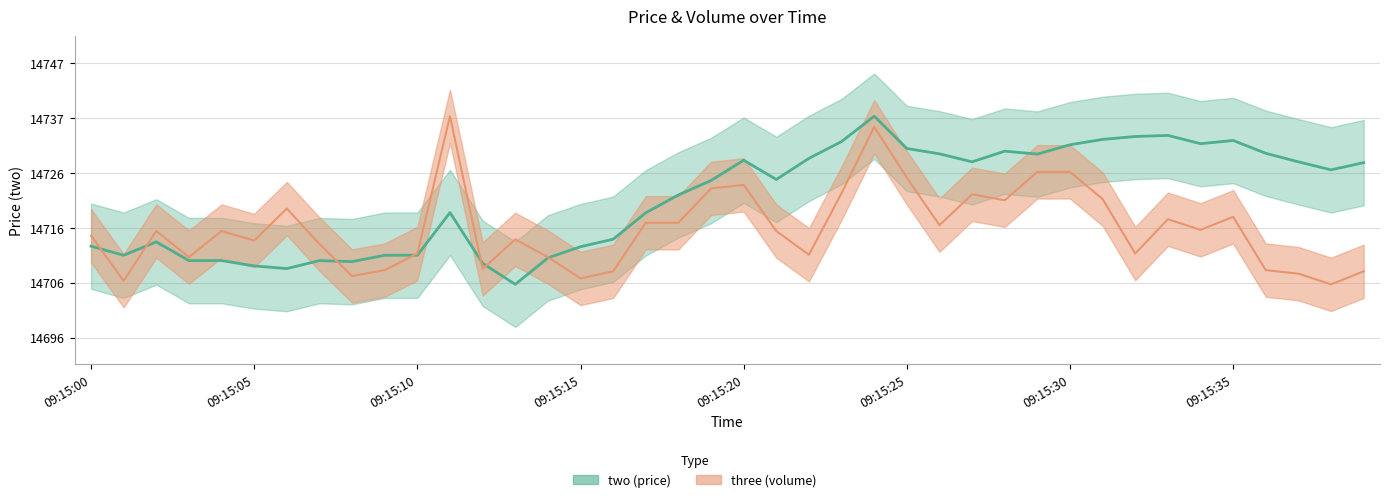

What are all the series names shown in the legend?

two, three